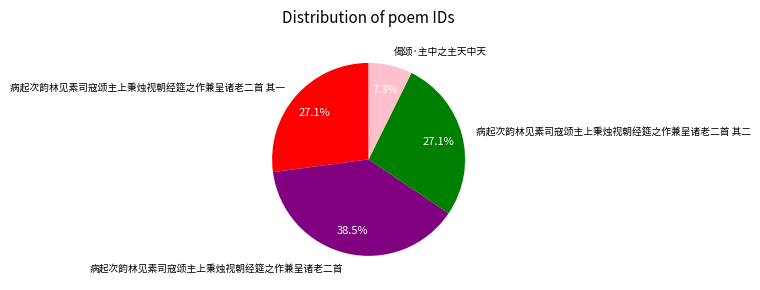

To the nearest percent, what is the combined percentage of 病起次韵林见素司寇颂主上秉烛视朝经筵之作兼呈诸老二首 and 病起次韵林见素司寇颂主上秉烛视朝经筵之作兼呈诸老二首 其一?

66%